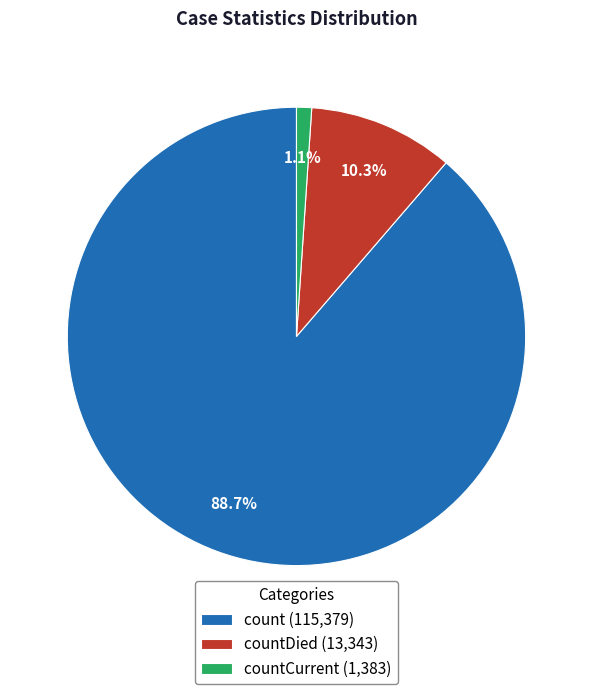

What percentage is NOT represented by countDied (13,343)?

89.7%